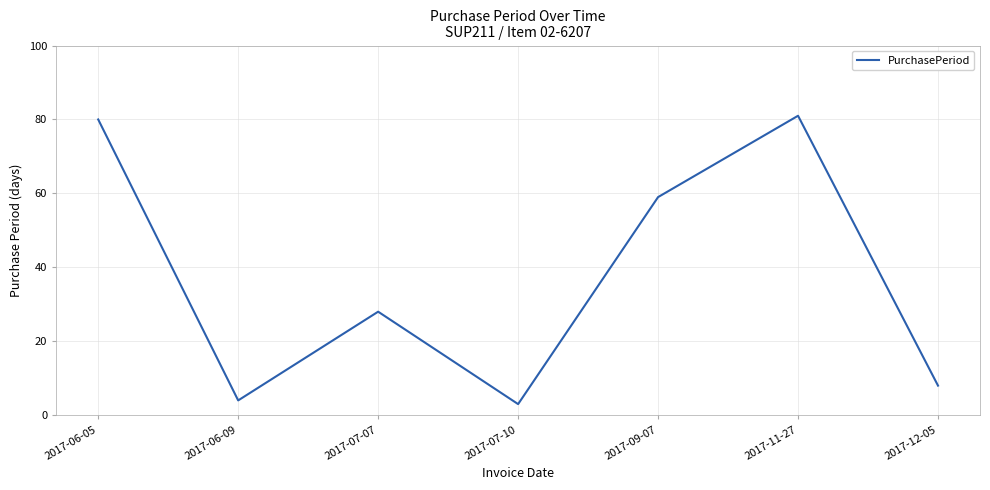

Where is the first local maximum?

2017-07-07